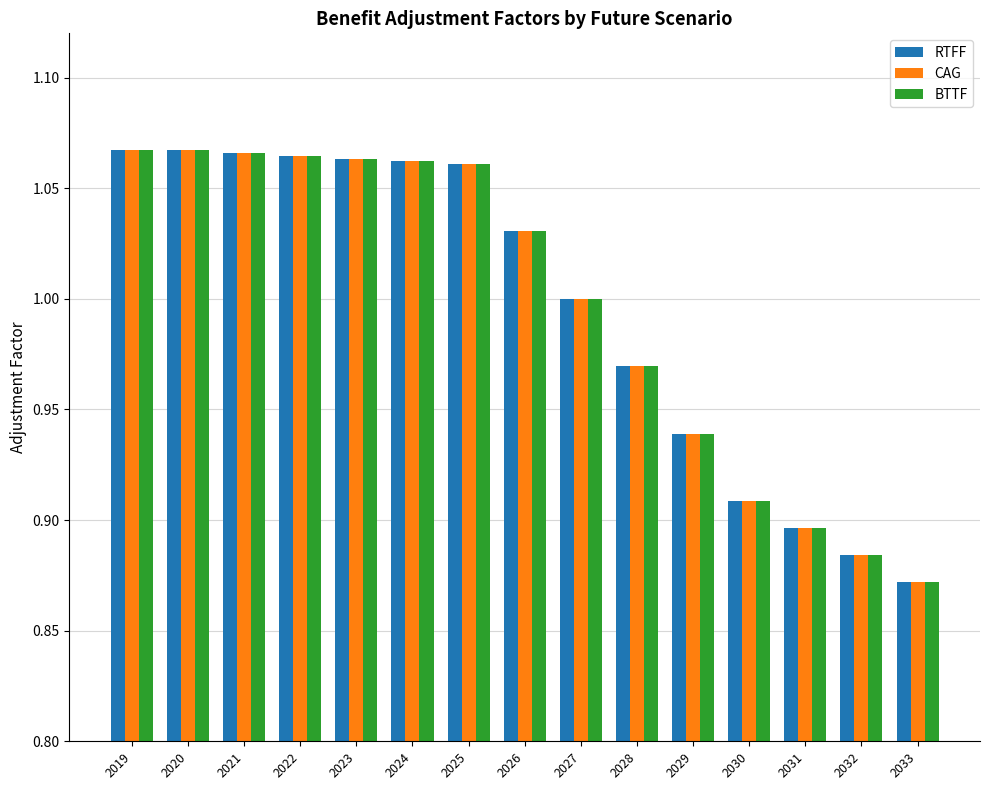

Is it true that RTFF equals 0.2 at 2031?

False